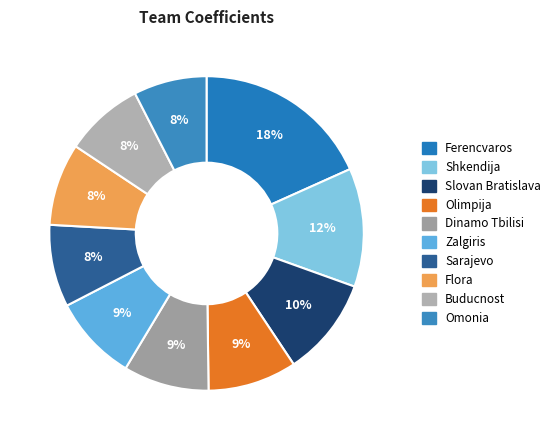

What percentage do Ferencvaros and Slovan Bratislava together represent?

28.5%